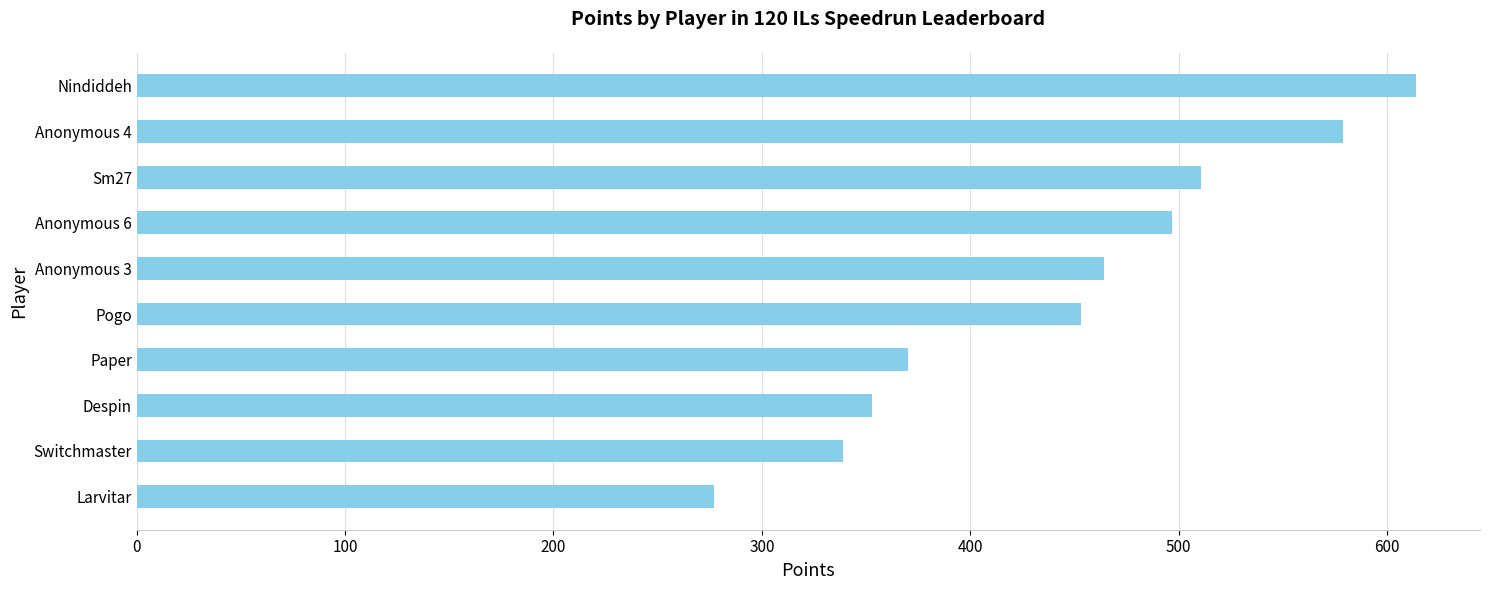

How many values are below 464?

5